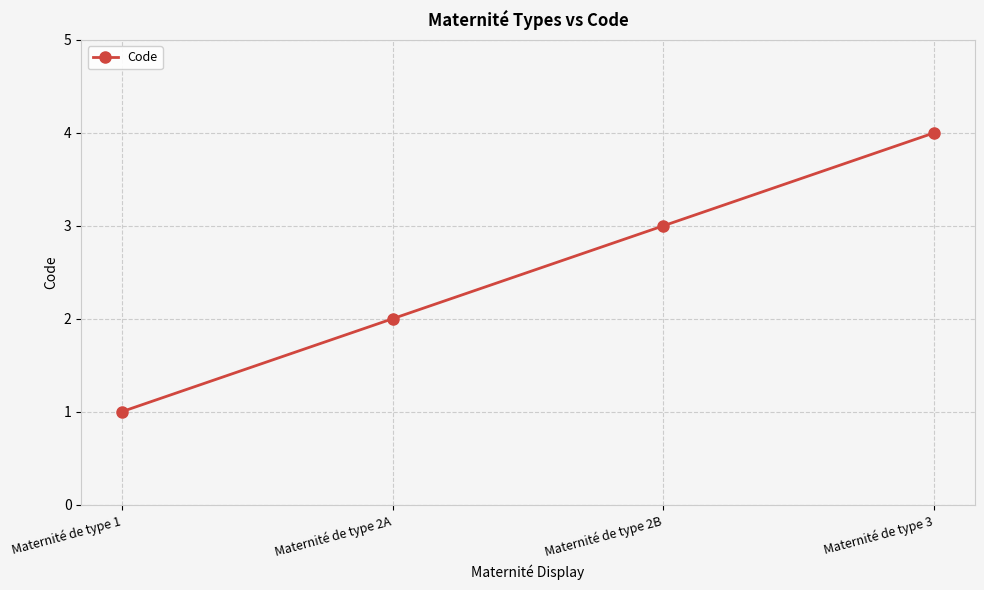

The chart shows a value of 1 at Maternité de type 2A. True or false?

False